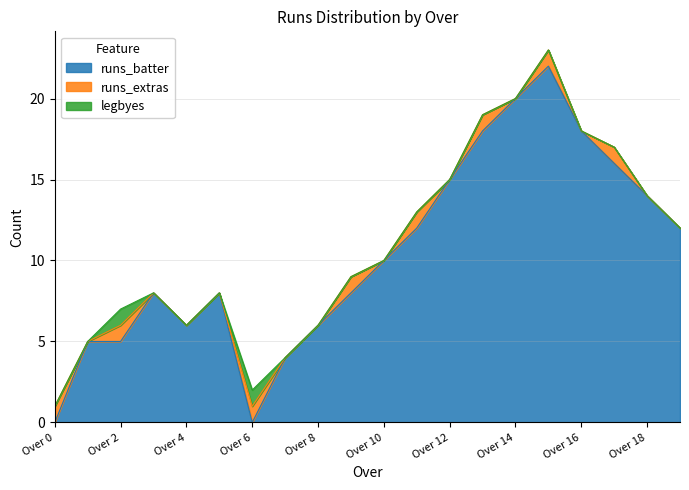

What is the difference between the maximum and minimum values in the legbyes series?

1